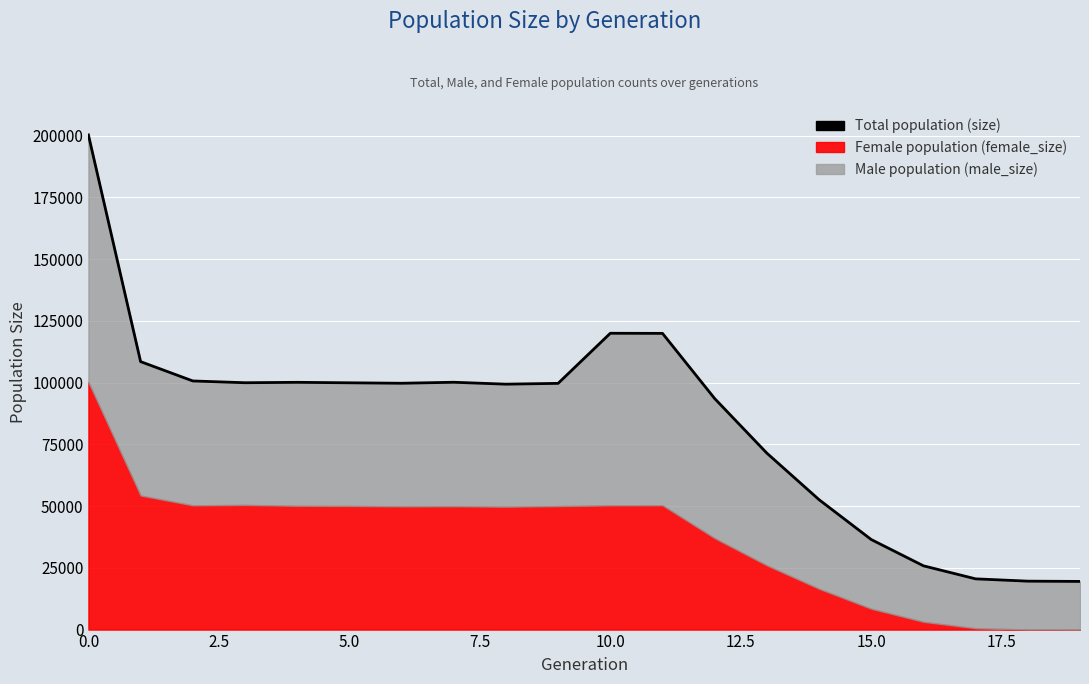

True or false: the data shows 71421 at 13.

True